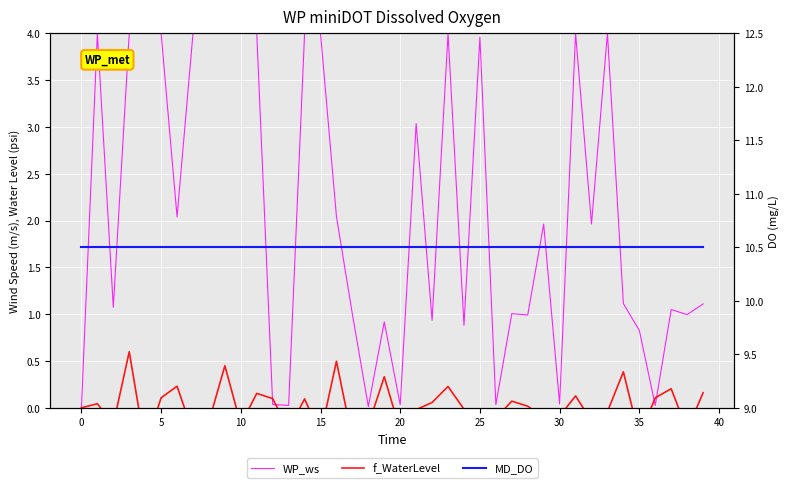

What is the label of the 33rd point from the left?

32